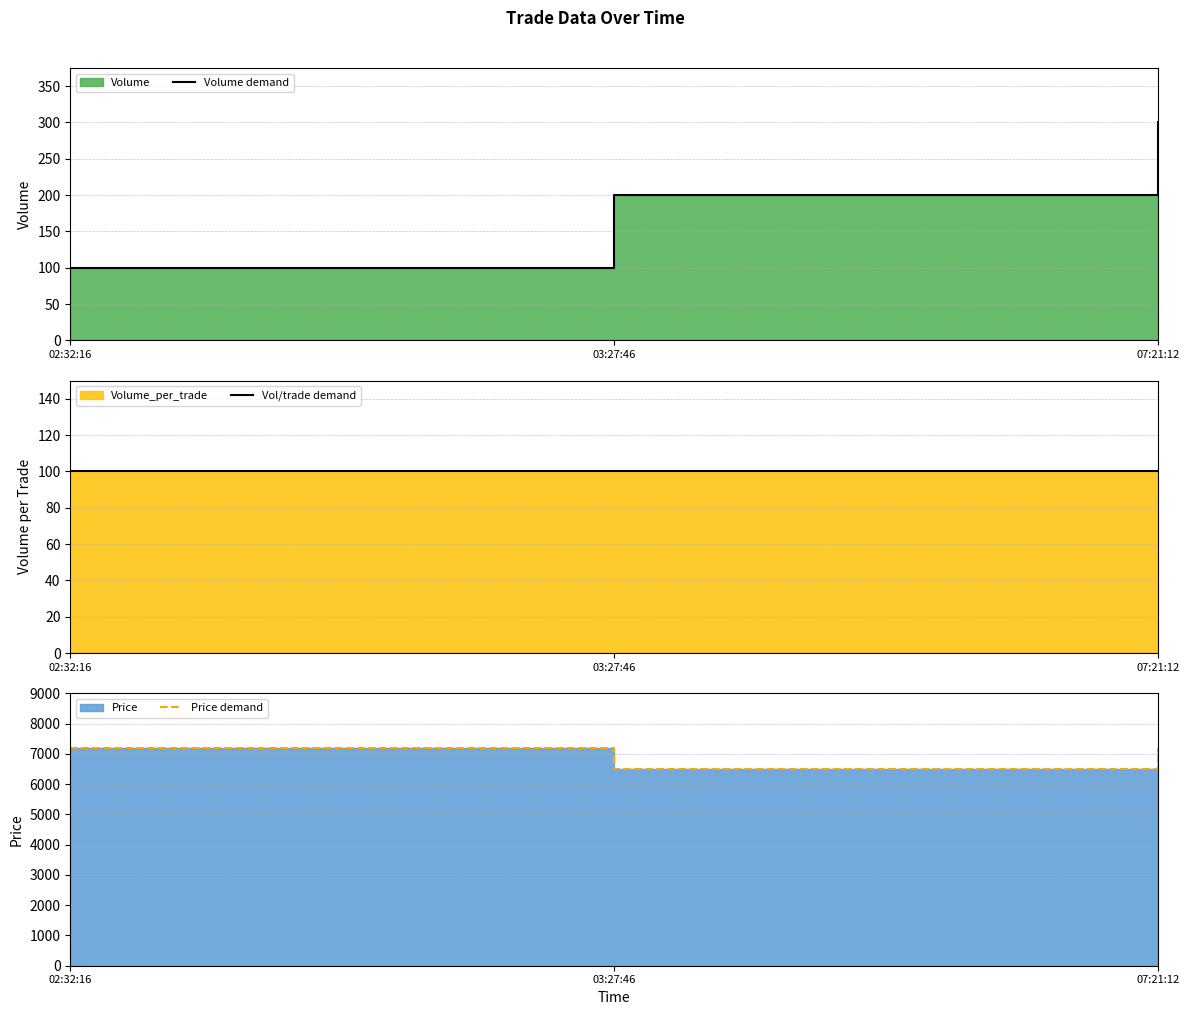

Does the chart display data point markers on the line(s)?

No